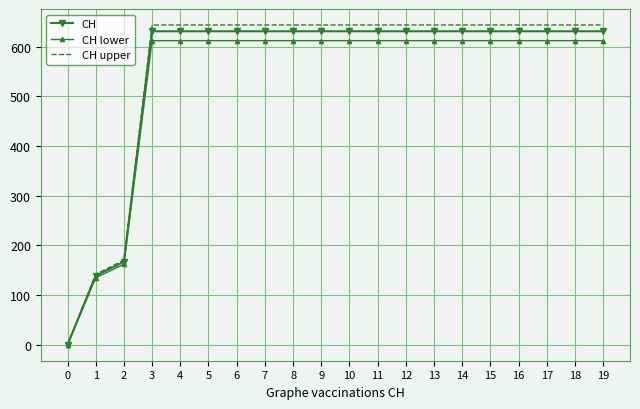

Reading left to right, list all the values displayed in this chart.

CH: 0=0.0	1=139.0	2=167.0	3=631.0	4=631.0	5=631.0	6=631.0	7=631.0	8=631.0	9=631.0	10=631.0	11=631.0	12=631.0	13=631.0	14=631.0	15=631.0	16=631.0	17=631.0	18=631.0	19=631.0
CH lower: 0=0.0	1=134.8	2=162.0	3=612.1	4=612.1	5=612.1	6=612.1	7=612.1	8=612.1	9=612.1	10=612.1	11=612.1	12=612.1	13=612.1	14=612.1	15=612.1	16=612.1	17=612.1	18=612.1	19=612.1
CH upper: 0=0.0	1=141.8	2=170.3	3=643.6	4=643.6	5=643.6	6=643.6	7=643.6	8=643.6	9=643.6	10=643.6	11=643.6	12=643.6	13=643.6	14=643.6	15=643.6	16=643.6	17=643.6	18=643.6	19=643.6